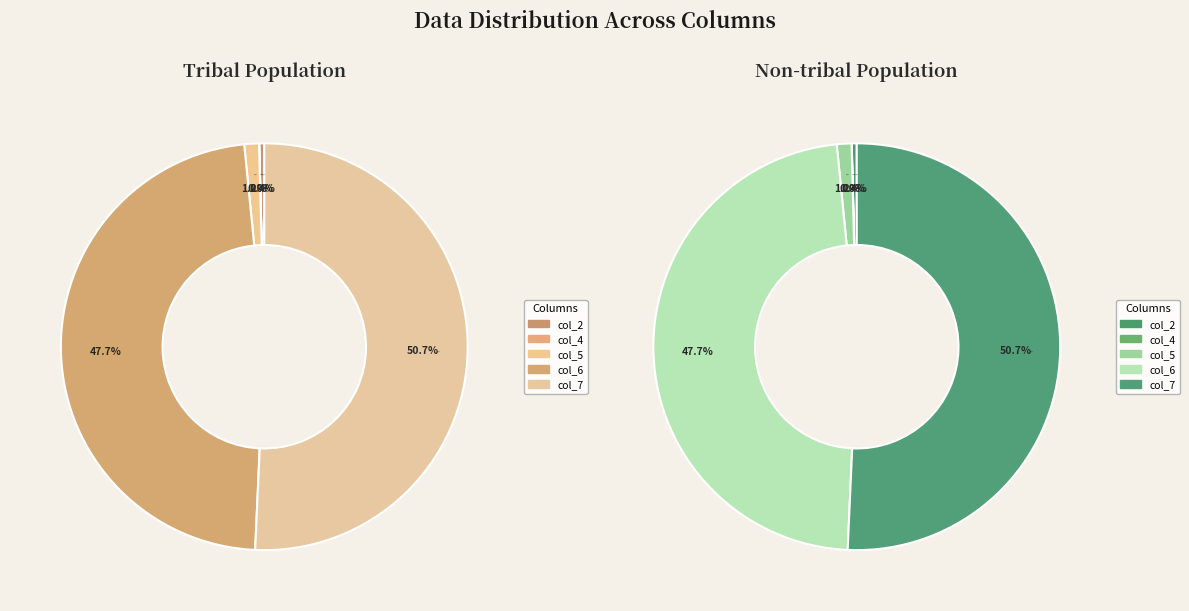

At col_2, list the series in order from largest to smallest.

col_7, col_6, col_5, col_2, col_4